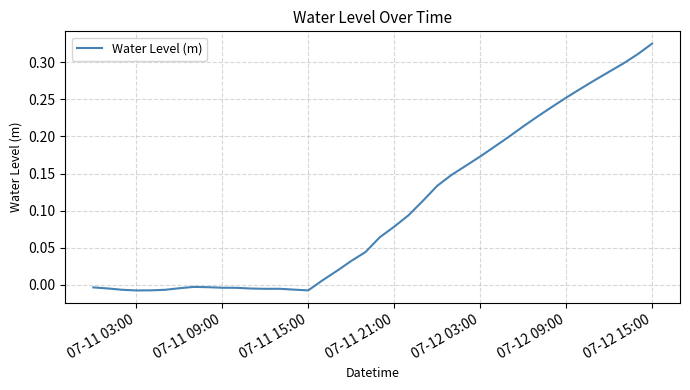

Does the chart display data point markers on the line(s)?

No